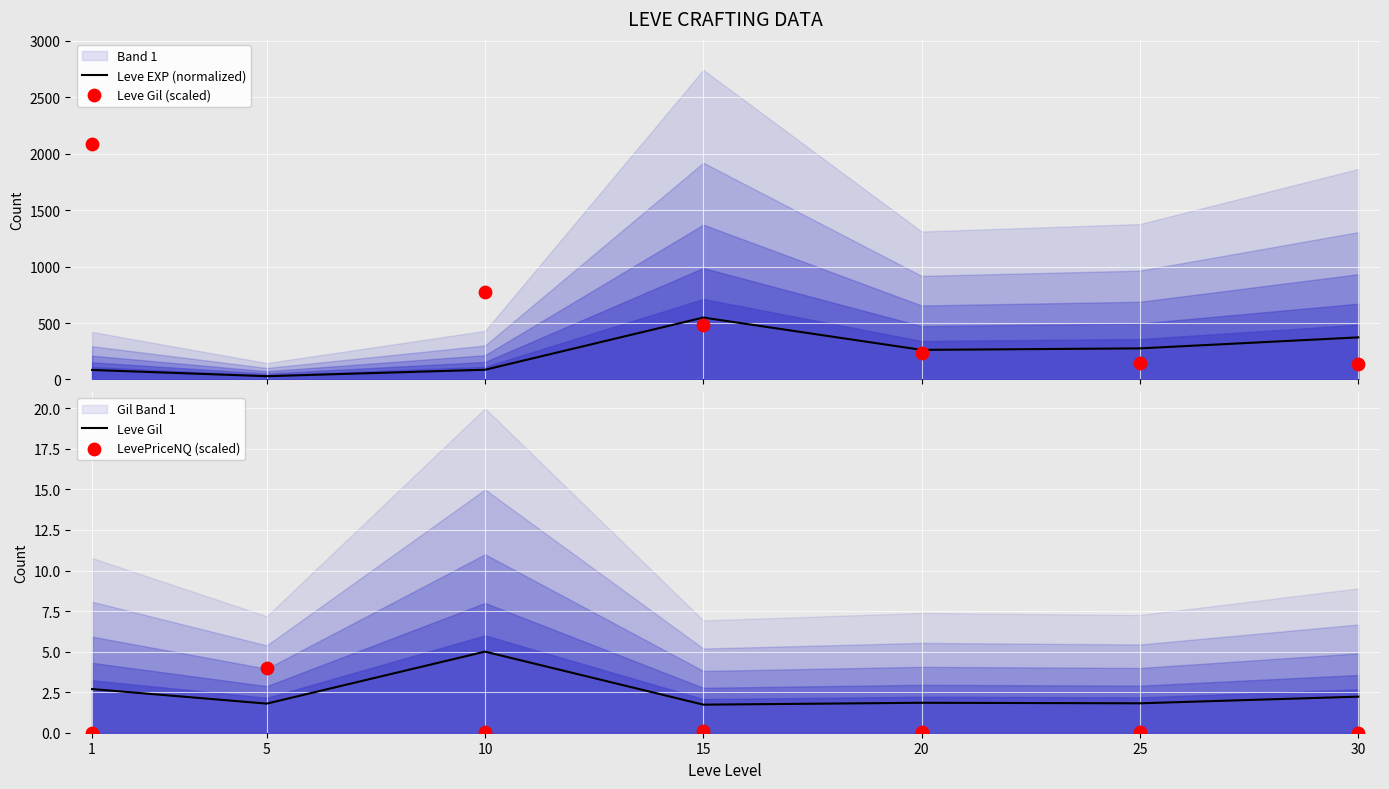

What are all the series names shown in the legend?

Leve EXP (normalized), Leve Gil (scaled), Leve Gil, LevePriceNQ (scaled)